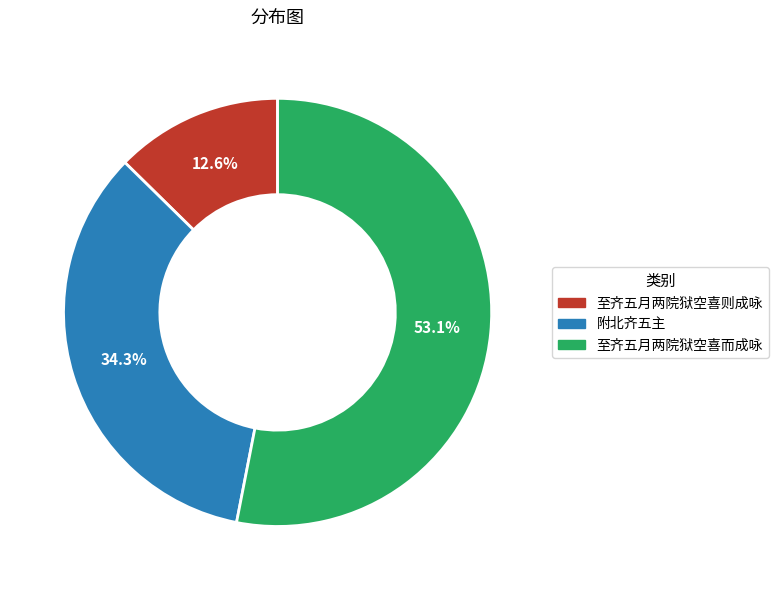

Rank the categories by value from highest to lowest.

至齐五月两院狱空喜而成咏, 附北齐五主, 至齐五月两院狱空喜则成咏